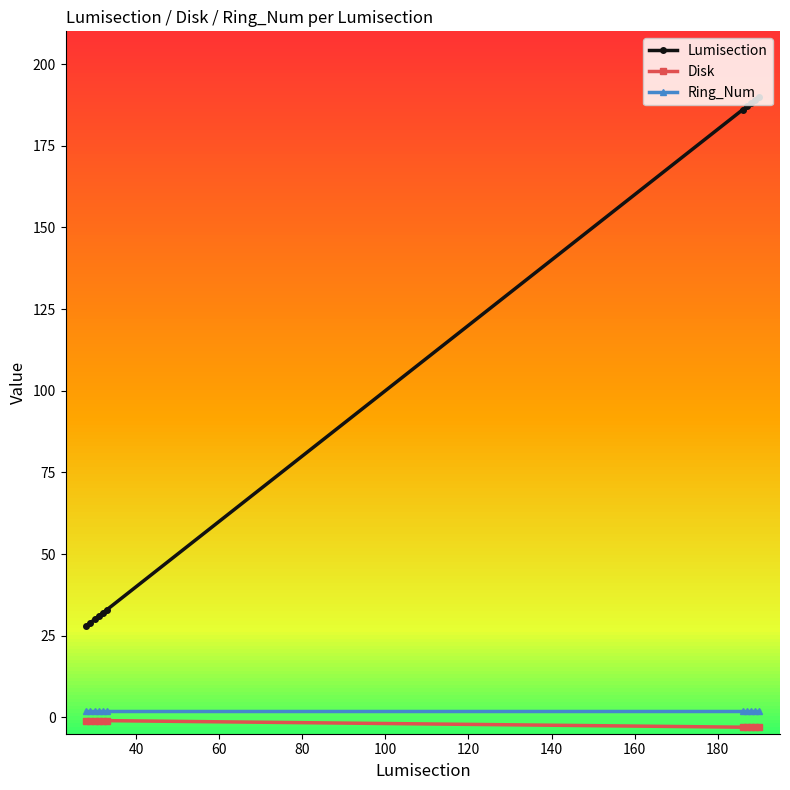

Reading left to right, extract all data points from this chart.

Lumisection: 28	29	30	31	32	33	186	187	188	189	190
Disk: -1	-1	-1	-1	-1	-1	-3	-3	-3	-3	-3
Ring_Num: 2	2	2	2	2	2	2	2	2	2	2